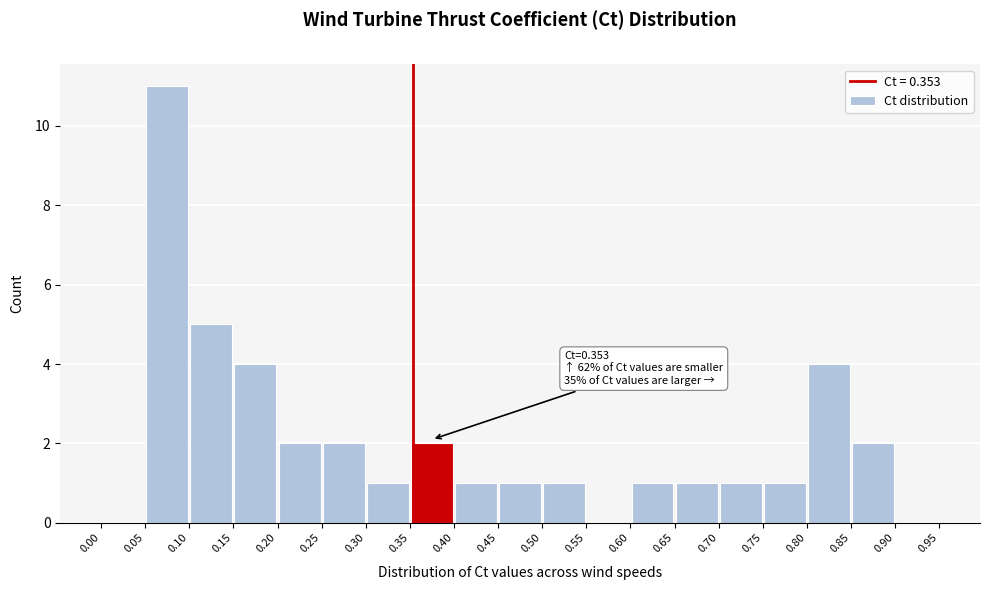

Over which range of the x-axis is the bar tallest?

0.05 to 0.10